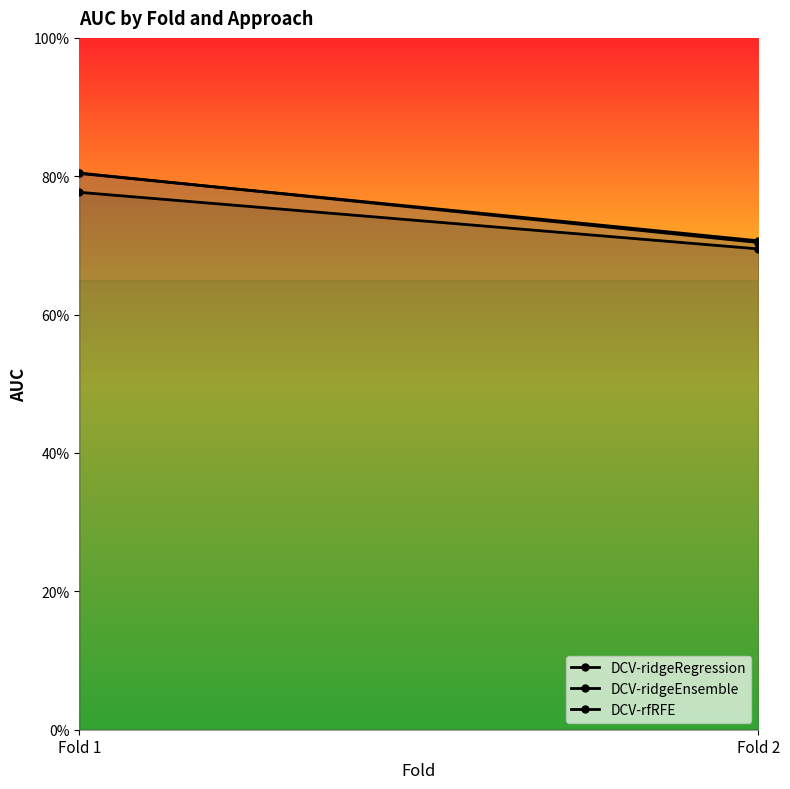

How many distinct data groups are displayed?

3